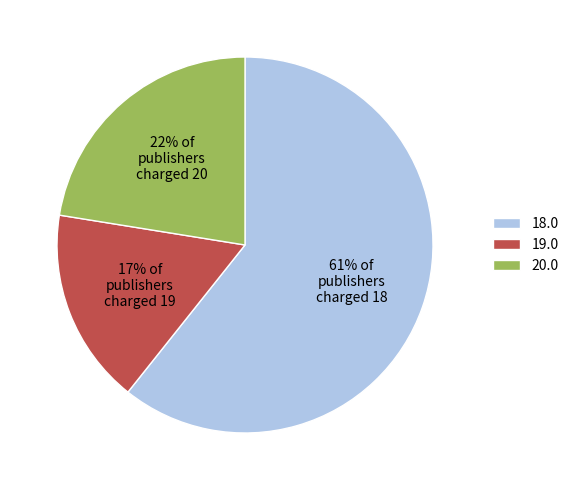

Is it true that 19.0 is 29% of the pie?

False